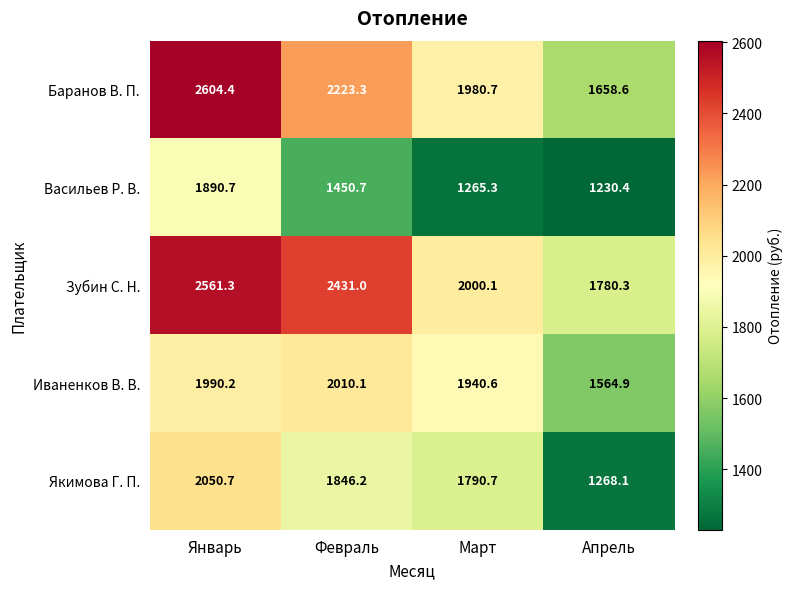

What is the spread (max minus min) of values at Март?

734.8